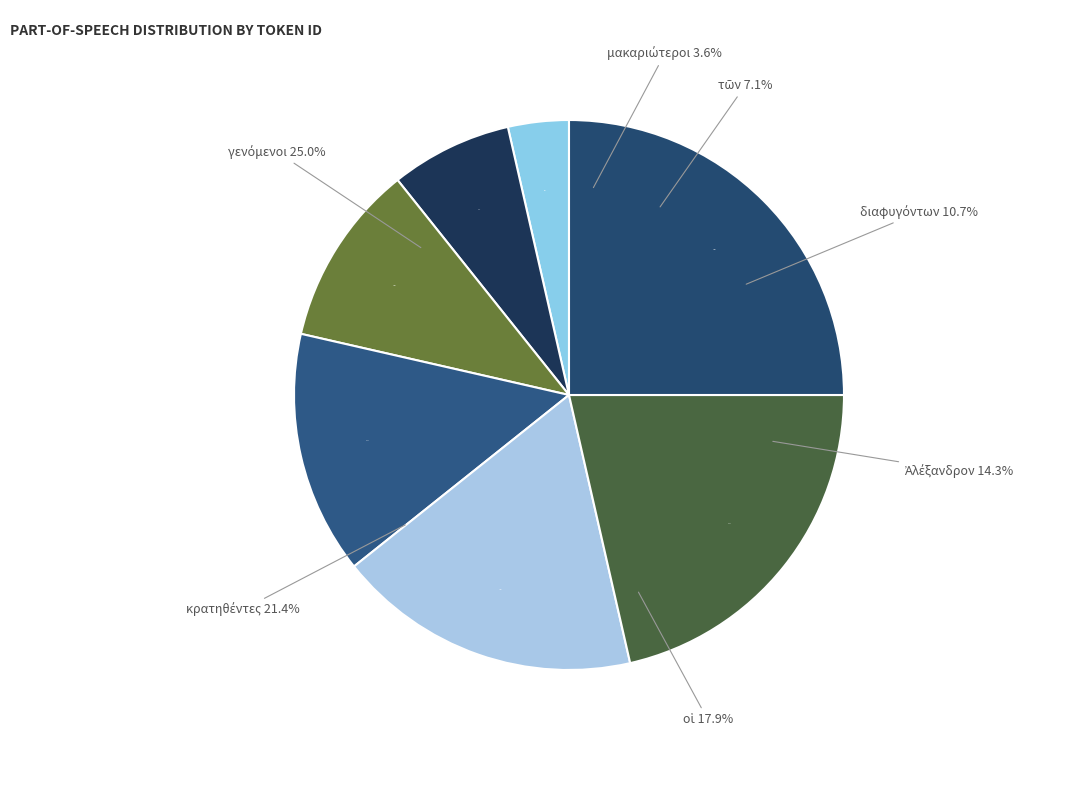

How many slices are in this pie chart?

7